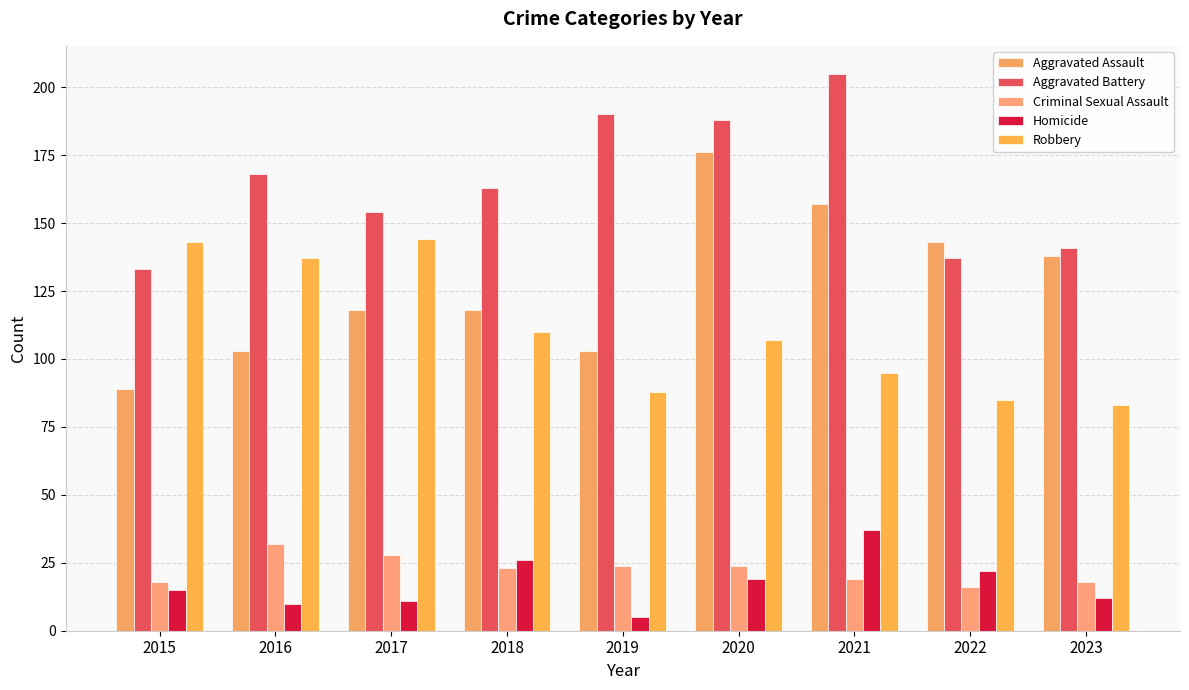

Which series has the widest spread of values?

Aggravated Assault